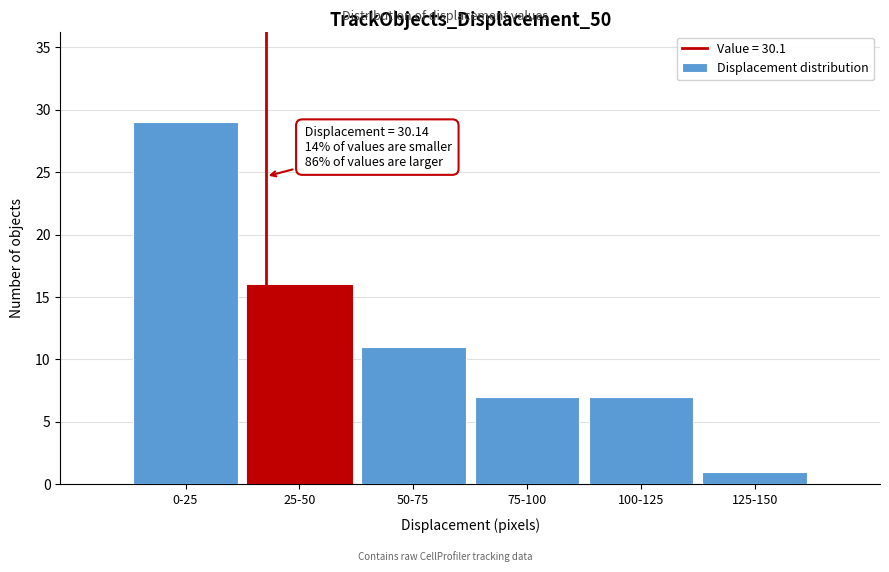

Reading left to right, what are all the values shown in this chart?

0-25=29	25-50=16	50-75=11	75-100=7	100-125=7	125-150=1